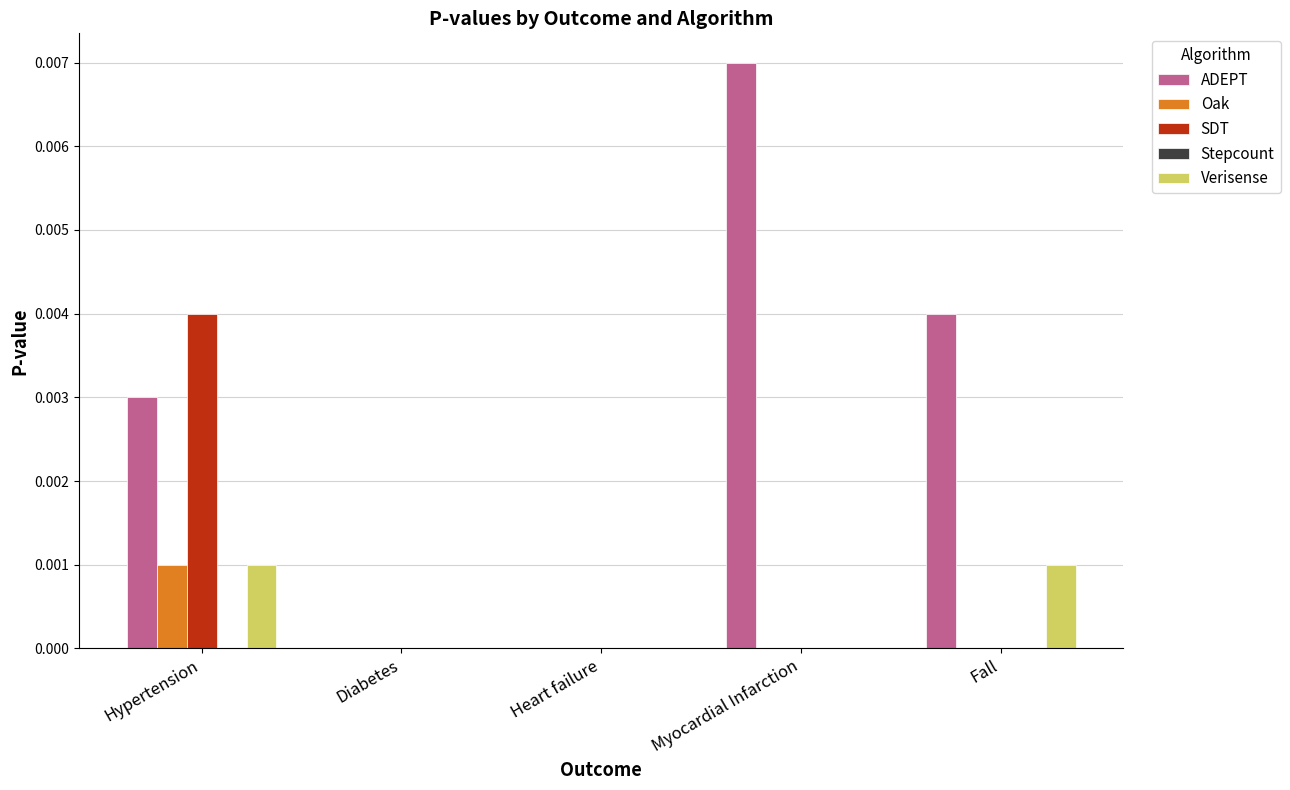

The value of Verisense at Diabetes is 0.0. True or false?

True